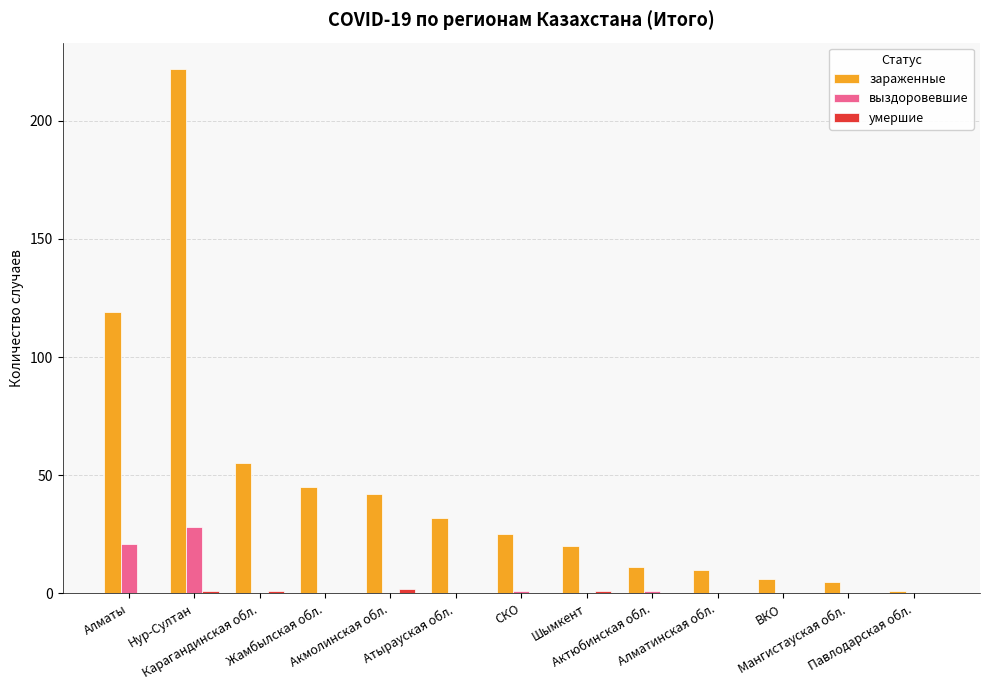

What is the maximum value shown in the chart?

222